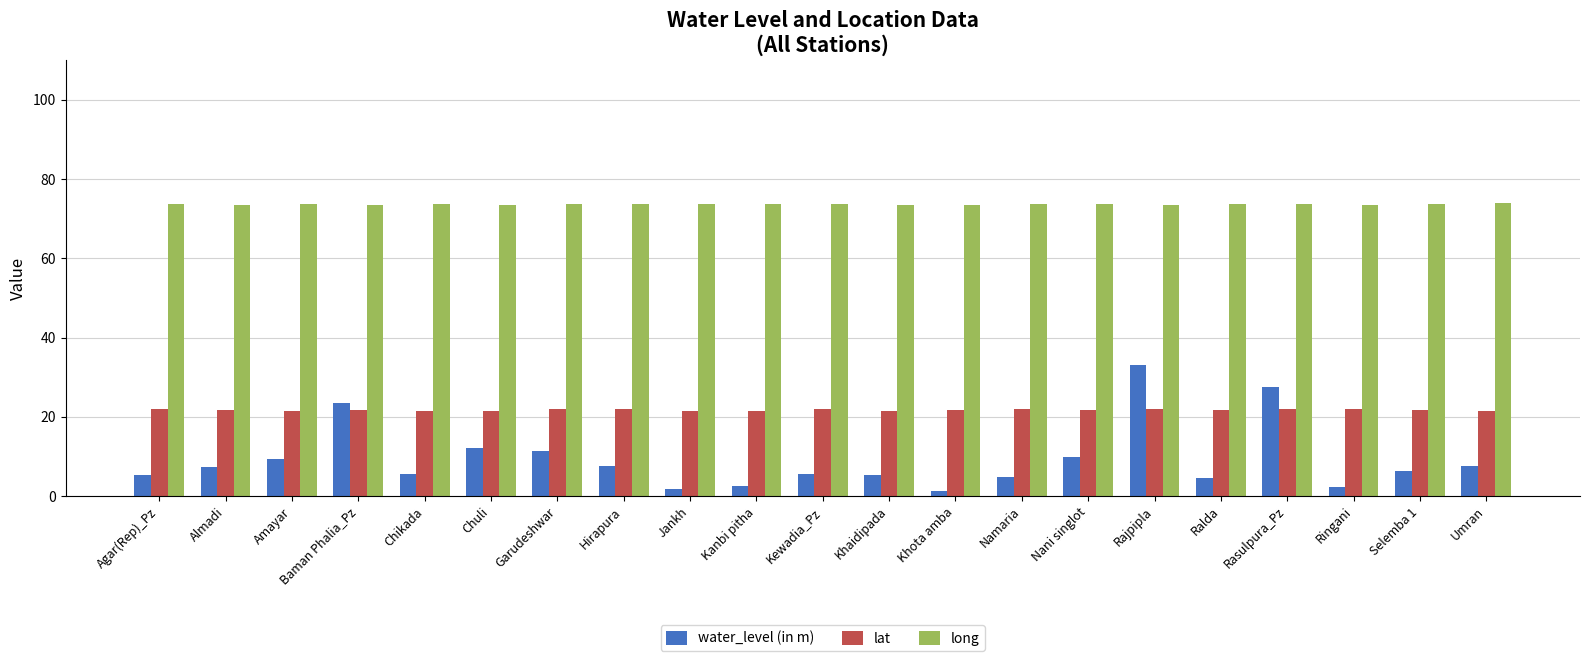

How many distinct data groups are displayed?

3